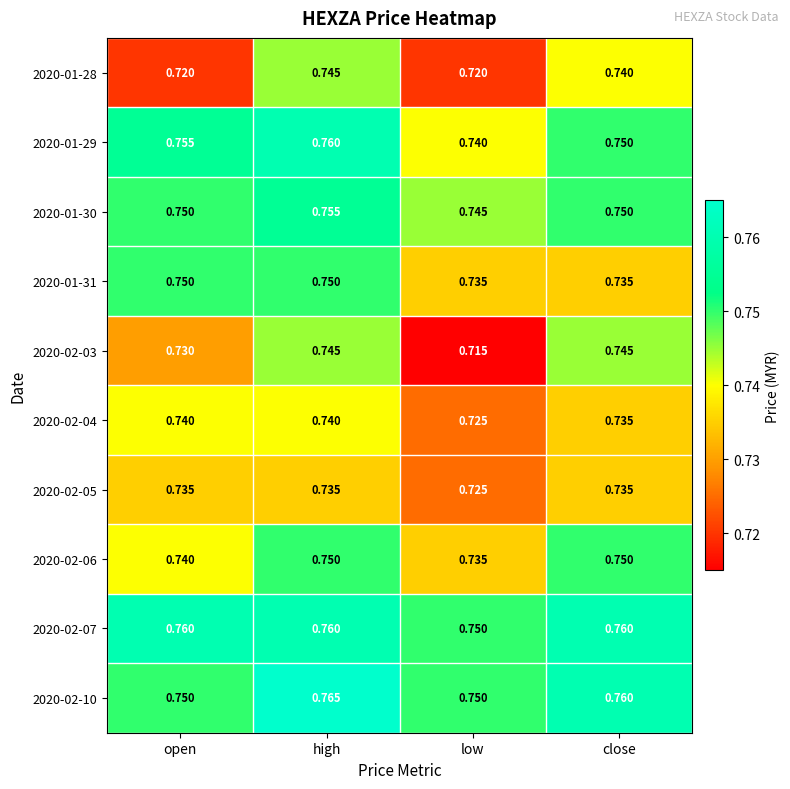

Which series changed the most between open and high?

2020-01-28